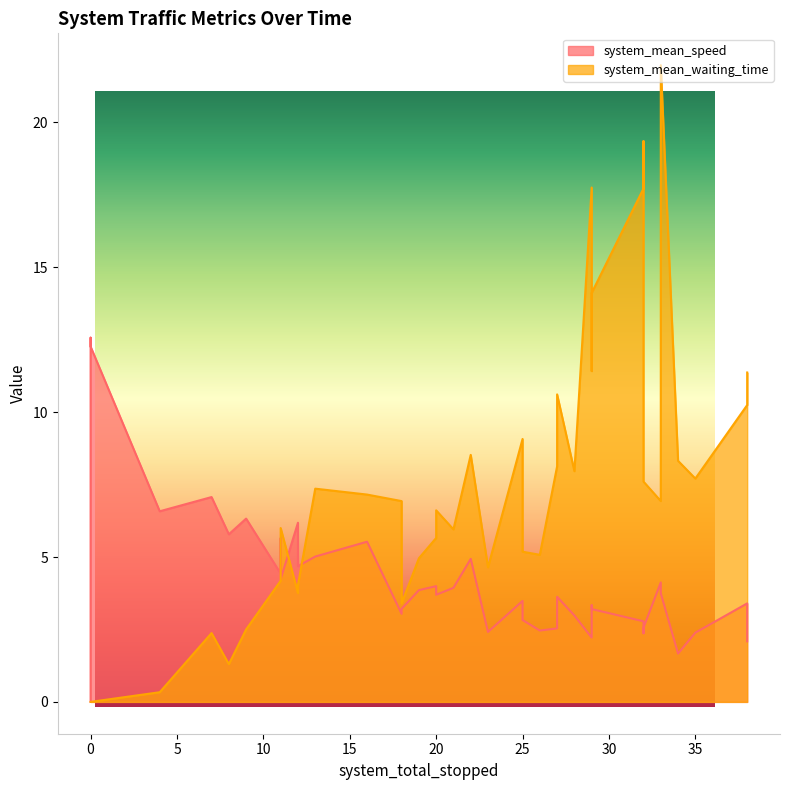

What is the sum of all system_mean_waiting_time values?

291.4